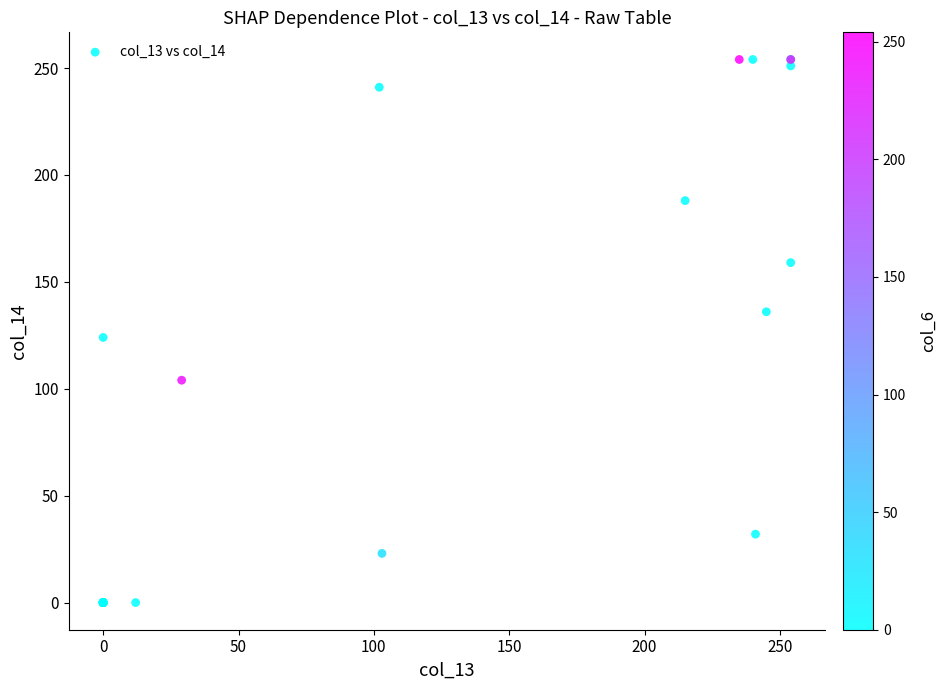

What Y value in the scatter plot is closest to 127?

124